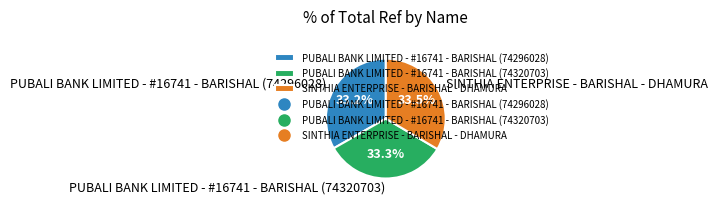

Does SINTHIA ENTERPRISE - BARISHAL - DHAMURA account for over 50% of the chart?

No